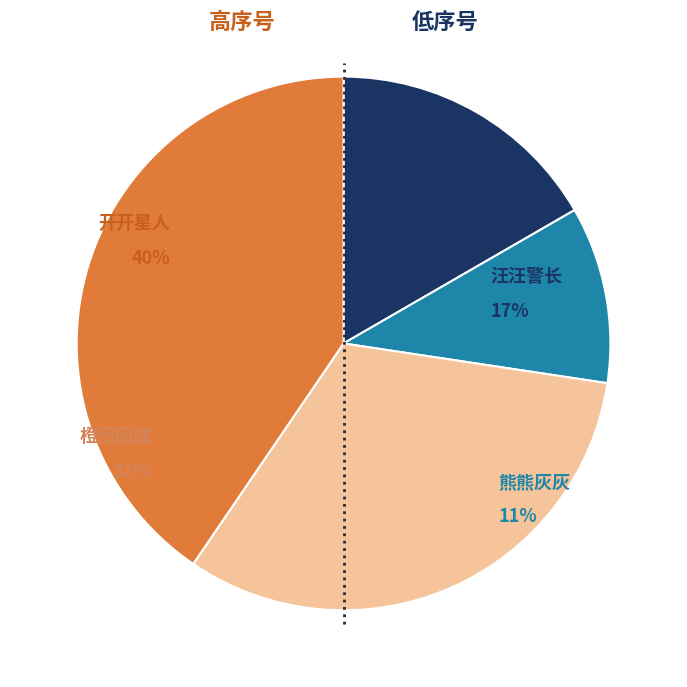

Rank the categories by value from highest to lowest.

开开星人, 橙团团蝶, 汪汪警长, 熊熊灰灰